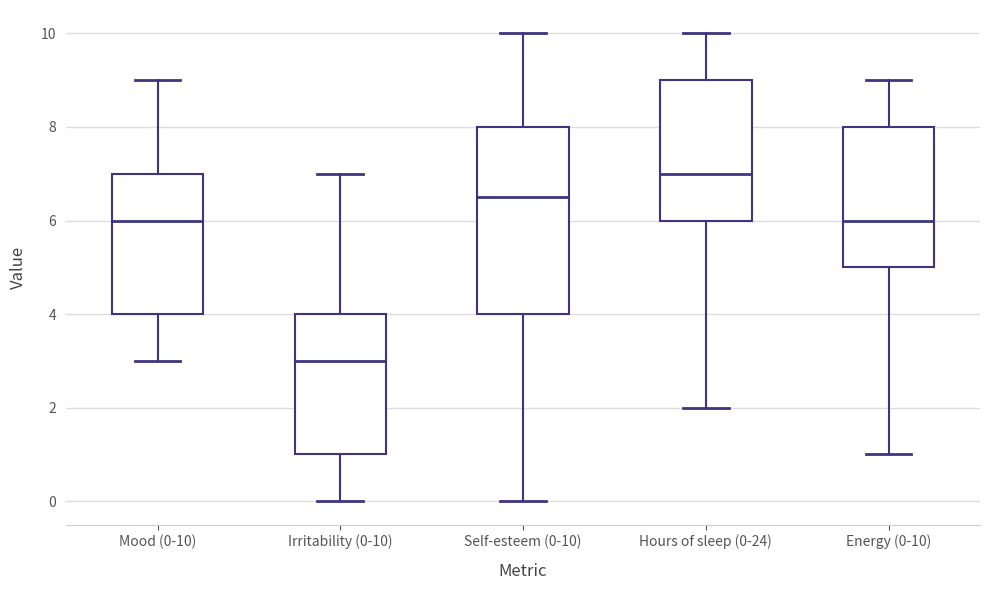

Reading left to right, transcribe this box plot: for each box, give where its median line is, the range the box spans, and where its two whiskers end, as read against the y-axis. The values are not printed on the chart, so give them approximately, as read against the axis.

Mood (0-10): median 6.0, box 4.0 to 7.0, whiskers 3.0 to 9.0
Irritability (0-10): median 3.0, box 1.0 to 4.0, whiskers 0.0 to 7.0
Self-esteem (0-10): median 6.6, box 4.0 to 8.0, whiskers 0.0 to 10.0
Hours of sleep (0-24): median 7.0, box 6.0 to 9.0, whiskers 2.0 to 10.0
Energy (0-10): median 6.0, box 5.0 to 8.0, whiskers 1.0 to 9.0